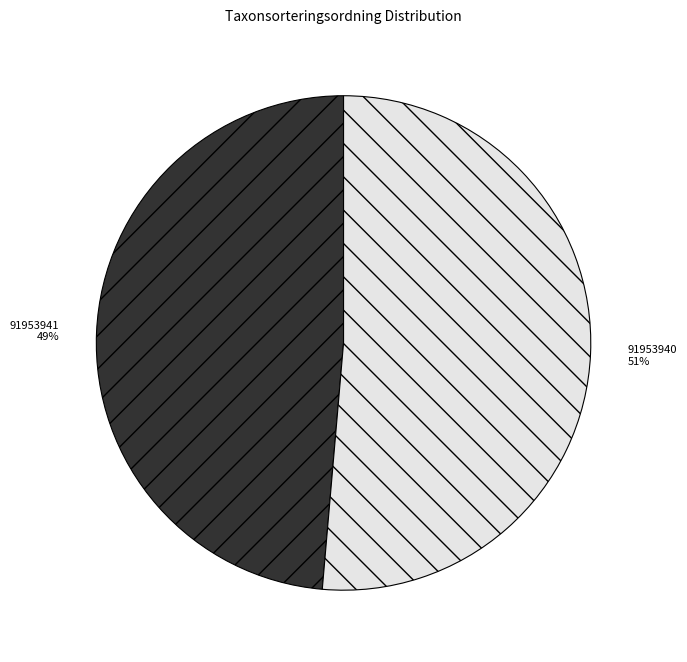

What percentage is the 91953940 slice, to the nearest percent?

51%